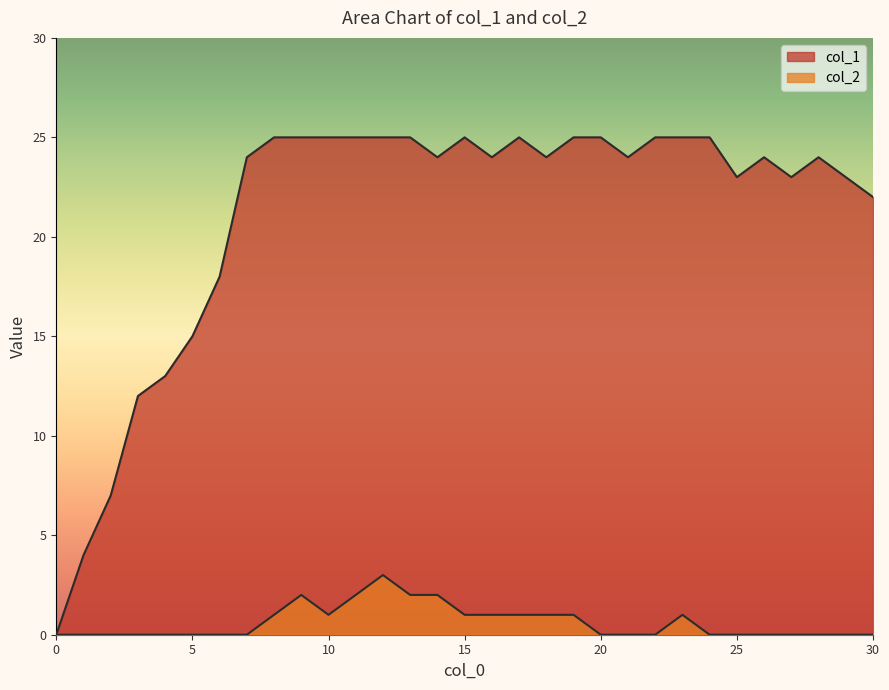

Which series has the largest total across all categories?

col_1